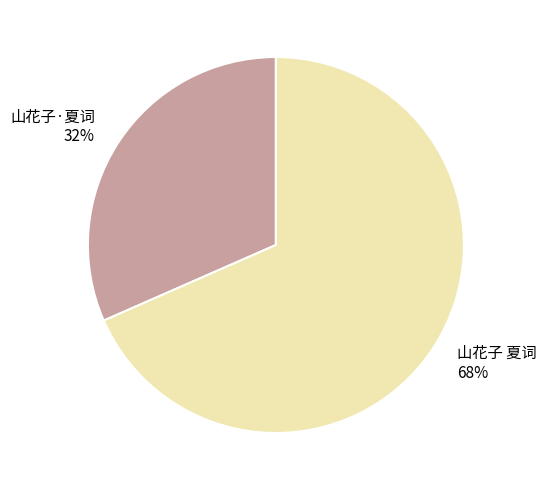

How many slices are in this pie chart?

2